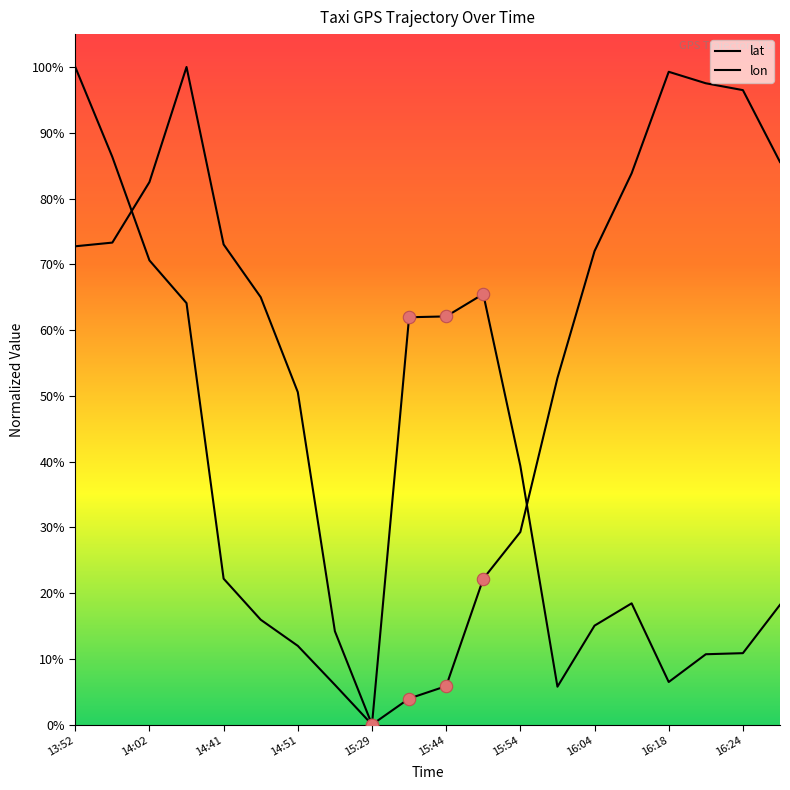

Which series has the largest Y range (max minus min)?

lat